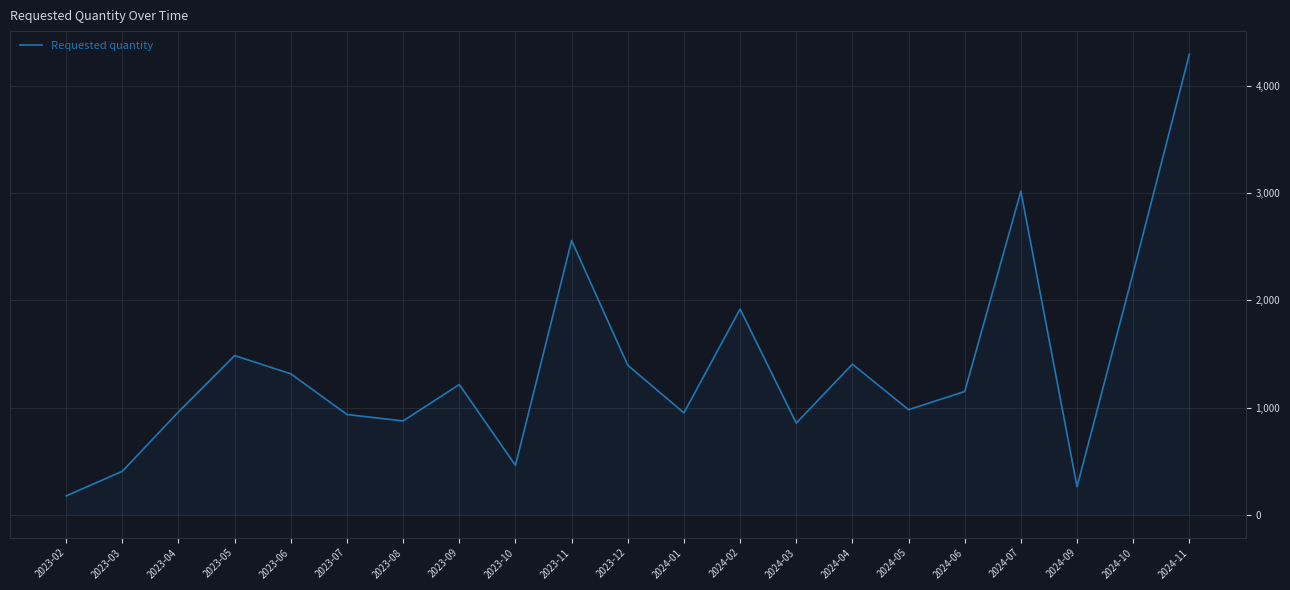

How many lines are shown in the chart?

1